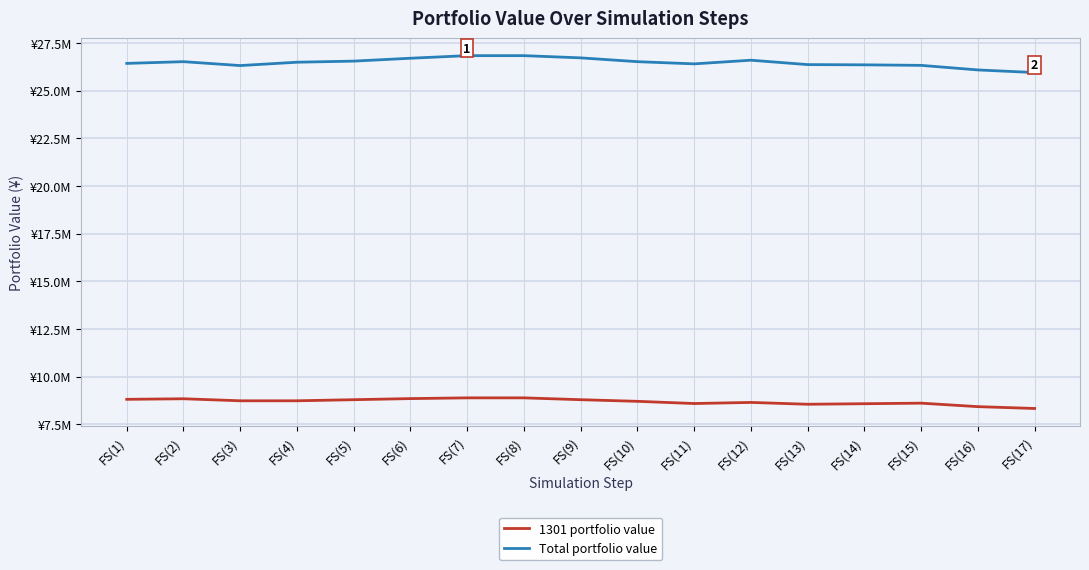

What are all the series names shown in the legend?

1301 portfolio value, Total portfolio value